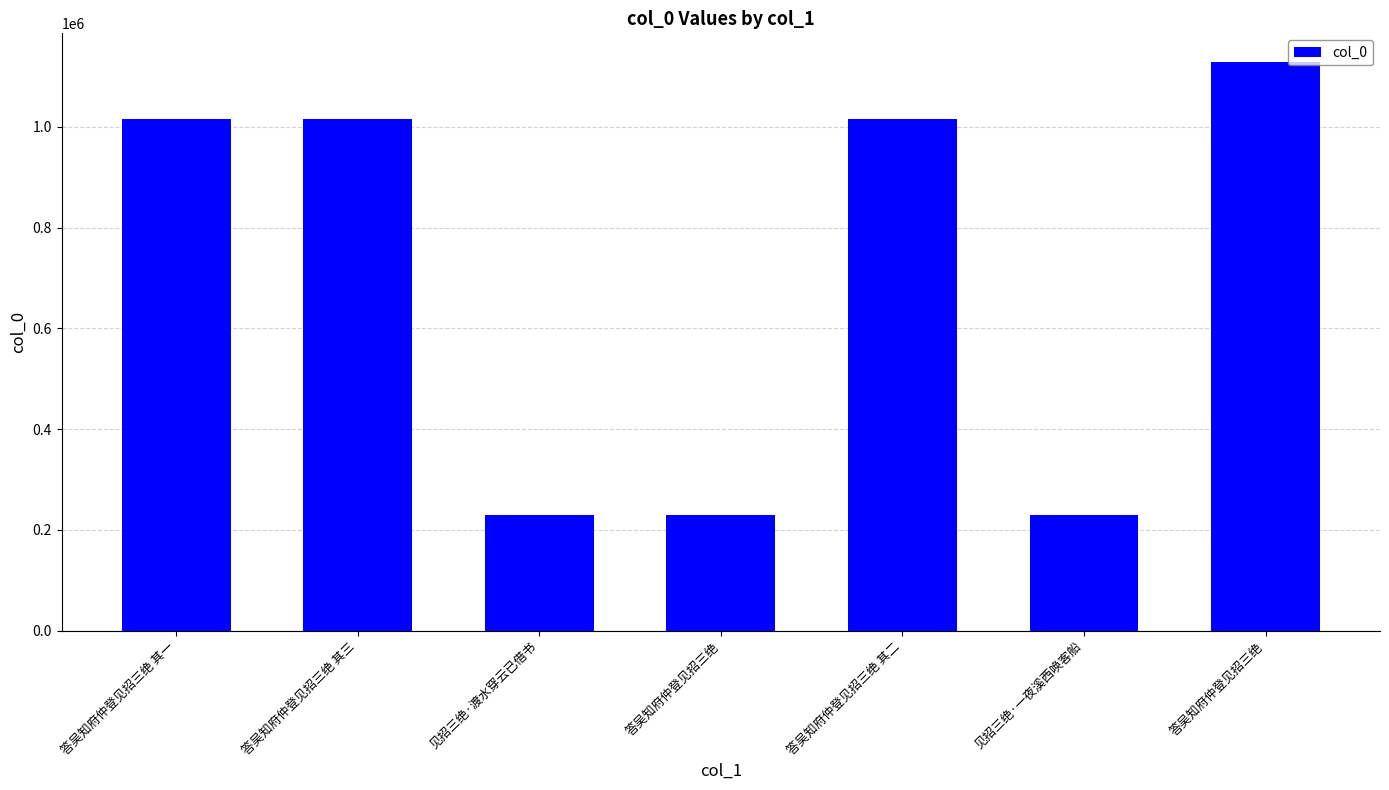

How many bars are there in total?

7